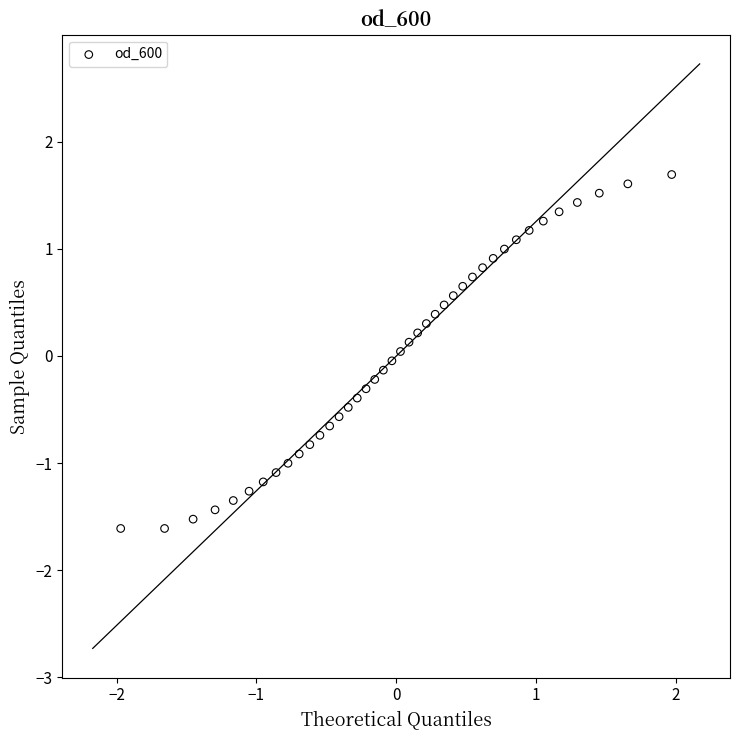

What is the range of Y values (max minus min)?

3.3